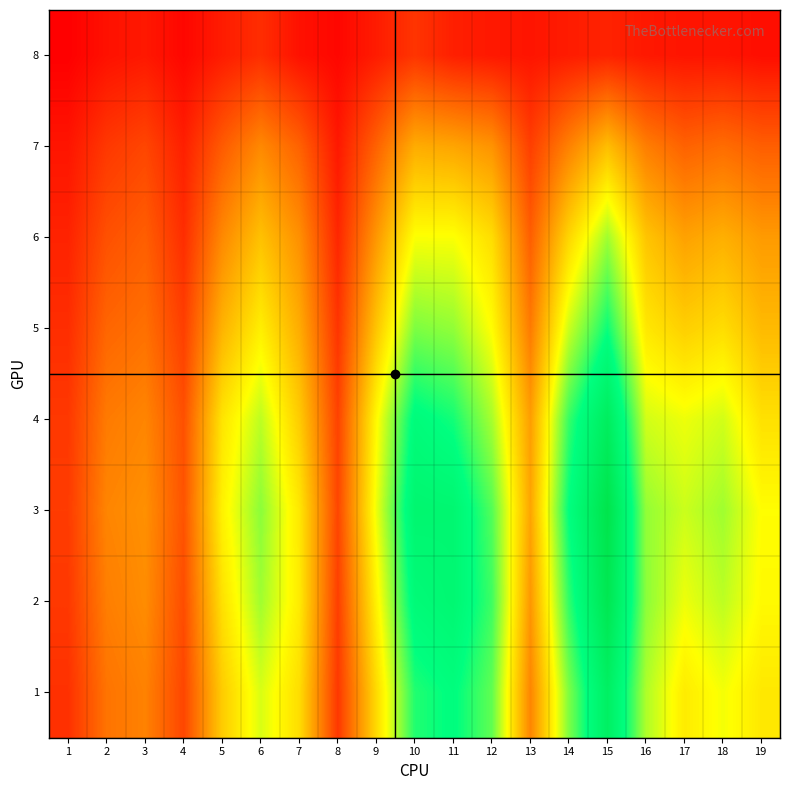

Reading left to right, list all the values displayed in this chart.

8: 1=5	2=10	3=12	4=7	5=13	6=18	7=10	8=7	9=13	10=20	11=14	12=12	13=11	14=13	15=15	16=12	17=11	18=11	19=9
7: 1=11	2=21	3=25	4=14	5=31	6=44	7=33	8=12	9=33	10=54	11=52	12=47	13=23	14=42	15=59	16=41	17=33	18=36	19=32
6: 1=15	2=28	3=32	4=18	5=44	6=60	7=46	8=16	9=48	10=78	11=78	12=68	13=32	14=66	15=91	16=61	17=51	18=55	19=49
5: 1=18	2=34	3=37	4=23	5=56	6=73	7=54	8=20	9=61	10=96	11=93	12=77	13=40	14=85	15=112	16=71	17=64	18=68	19=58
4: 1=21	2=40	3=43	4=28	5=70	6=87	7=63	8=24	9=76	10=117	11=111	12=90	13=50	14=106	15=137	16=84	17=80	18=84	19=69
3: 1=22	2=43	3=46	4=29	5=74	6=94	7=71	8=25	9=80	10=125	11=124	12=102	13=52	14=114	15=150	16=93	17=85	18=91	19=77
2: 1=21	2=41	3=45	4=27	5=69	6=91	7=72	8=23	9=74	10=119	11=123	12=105	13=48	14=107	15=146	16=94	17=80	18=87	19=76
1: 1=19	2=38	3=42	4=25	5=63	6=83	7=68	8=21	9=67	10=109	11=115	12=100	13=43	14=96	15=134	16=89	17=72	18=79	19=71